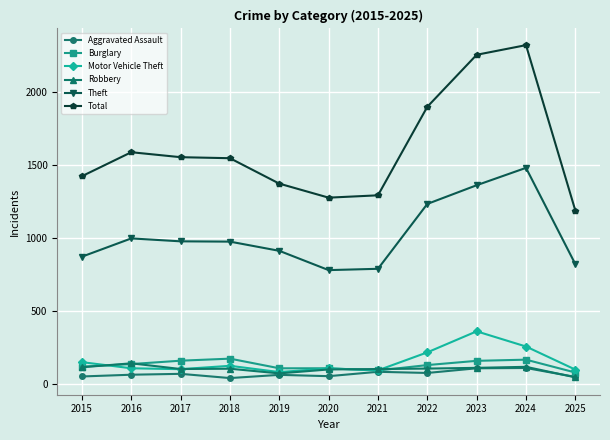

What is the difference between the second highest and minimum values in the Theft series?

581